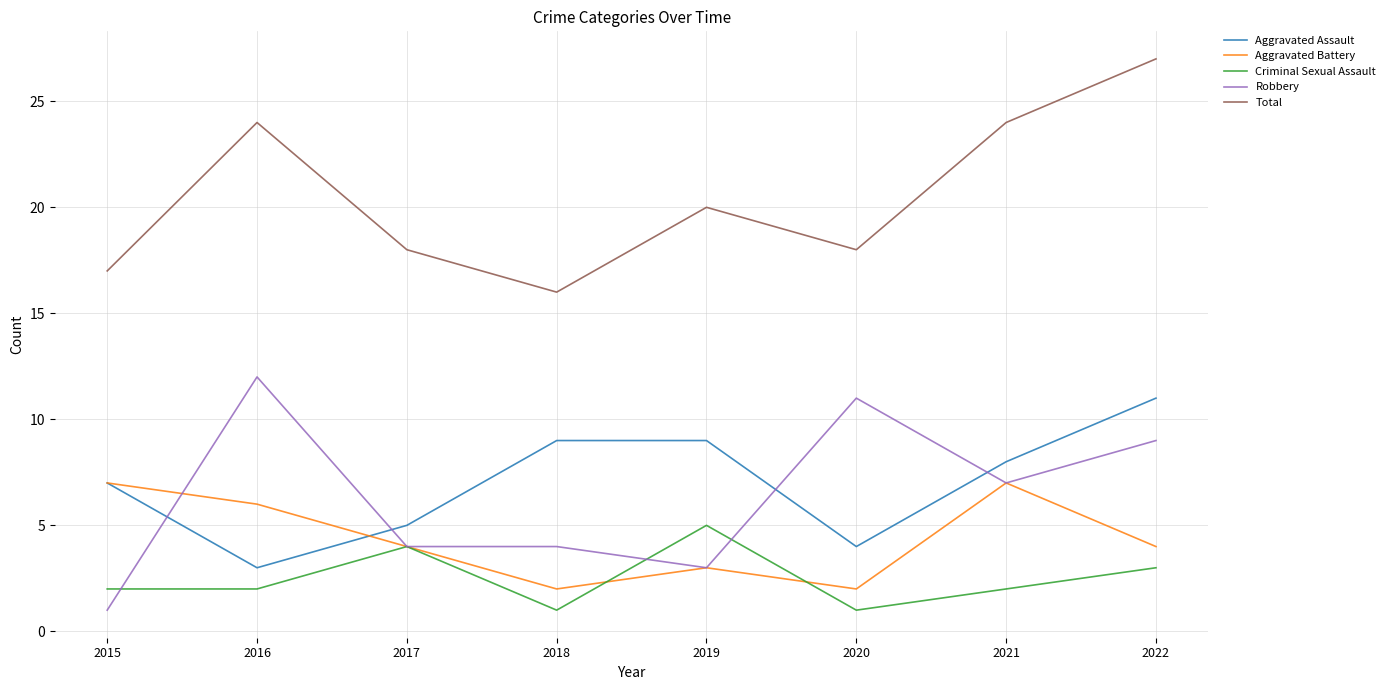

Between which two adjacent categories do Criminal Sexual Assault and Robbery first intersect?

2015 and 2016